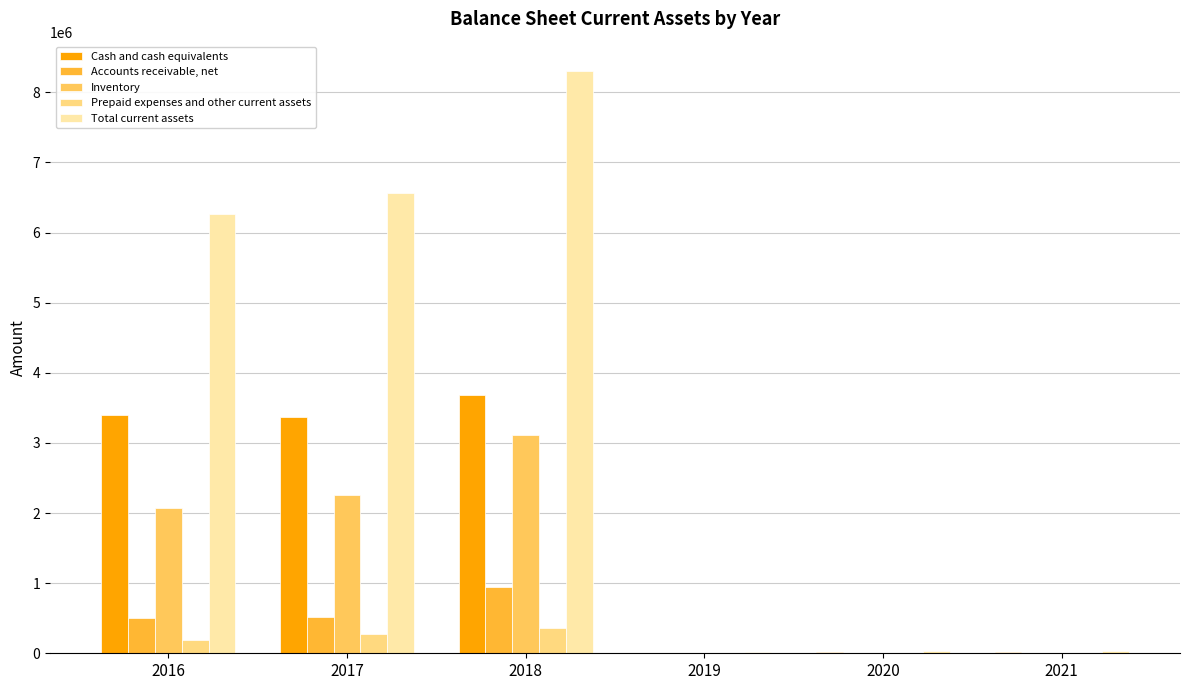

Which series changed the most between 2016 and 2019?

Total current assets